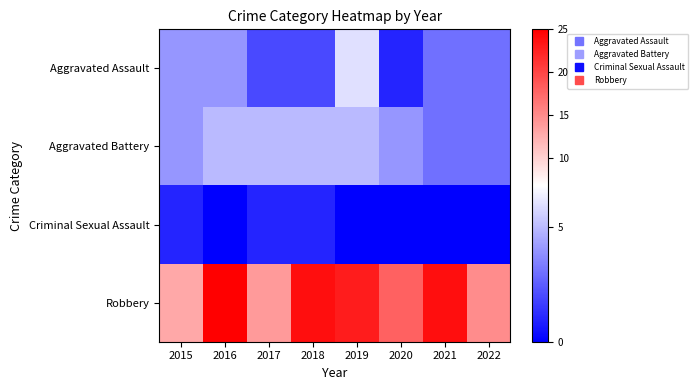

At 2017, list the series in order from smallest to largest.

Criminal Sexual Assault, Aggravated Assault, Aggravated Battery, Robbery